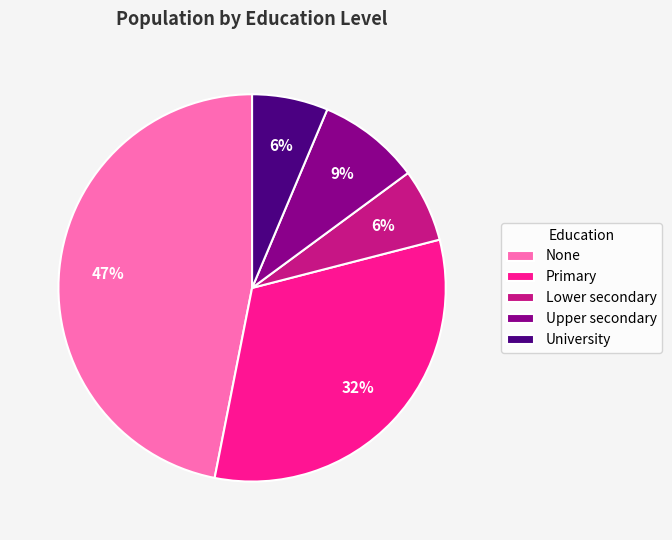

Does any single category account for the majority?

No